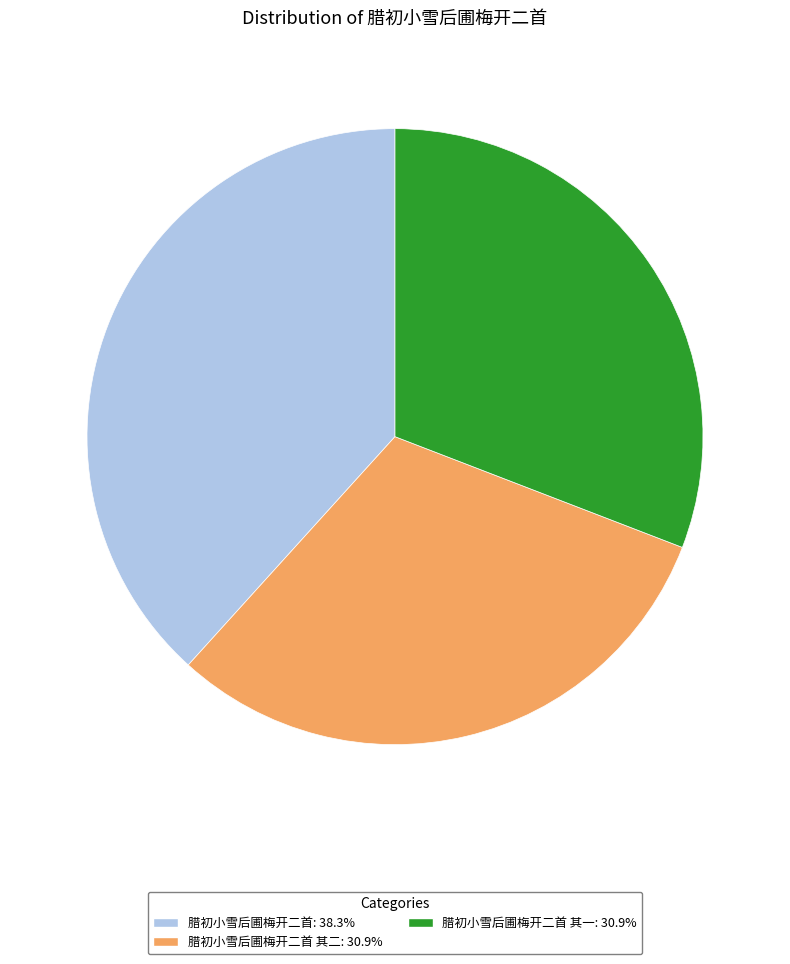

Is there a majority slice in this chart?

No